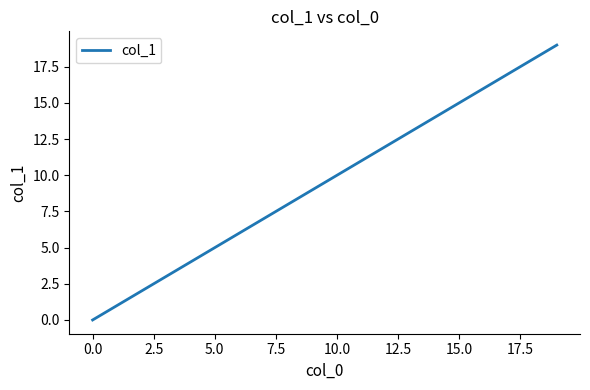

What is the difference between the maximum and minimum values?

19